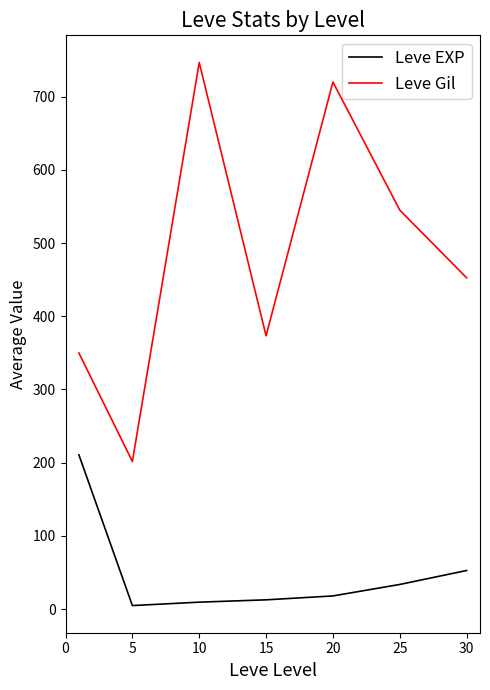

Rank the series by their maximum value, from highest to lowest.

Leve Gil, Leve EXP